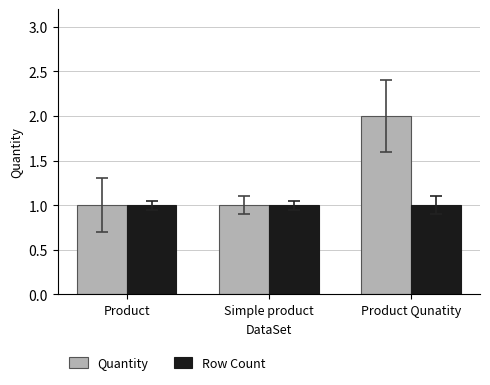

How many groups of bars are there?

3